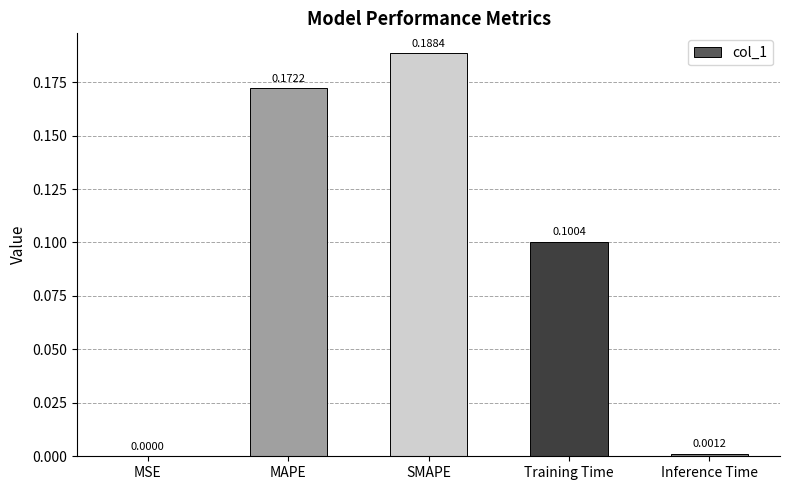

Between Inference Time and SMAPE, which is larger?

SMAPE